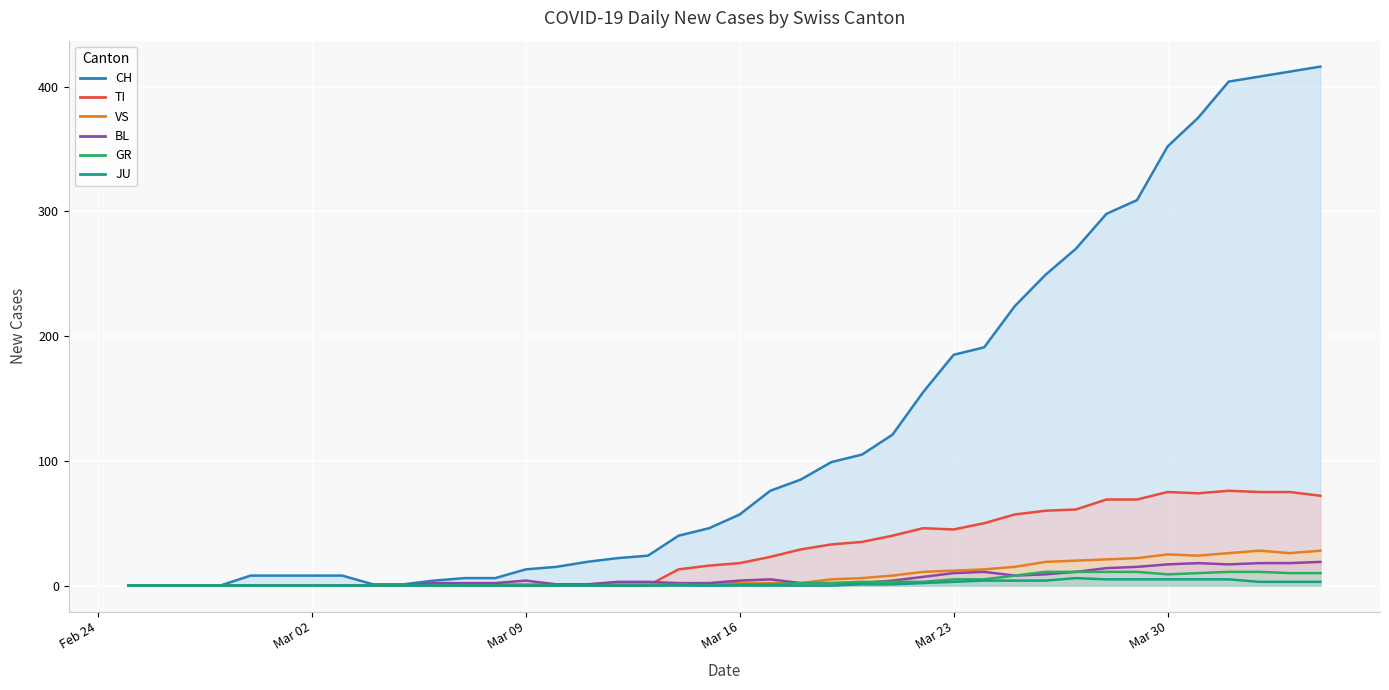

What is the maximum value for BL?

19